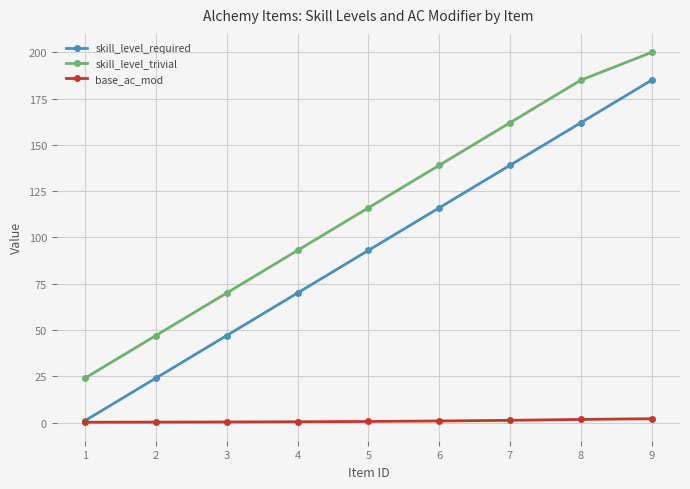

True or false: skill_level_required has more than 1 interior local peaks.

False